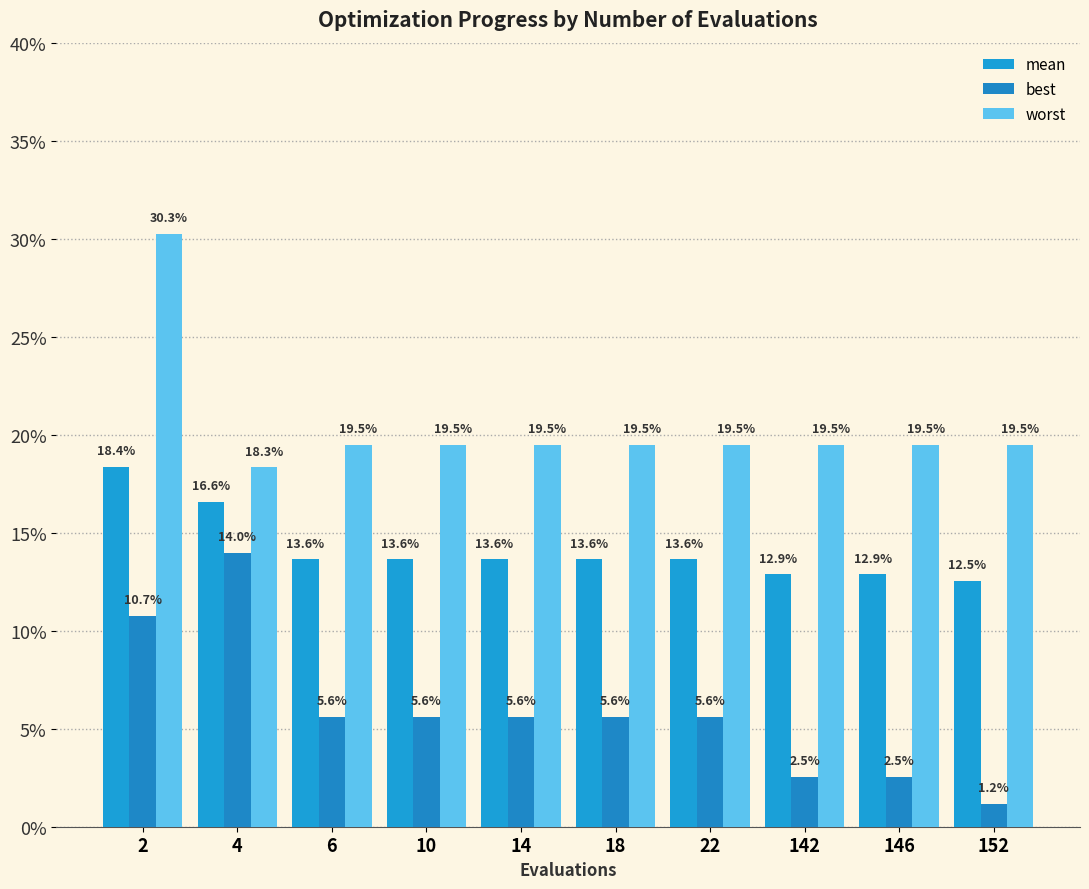

At which label is worst closest to 0?

4